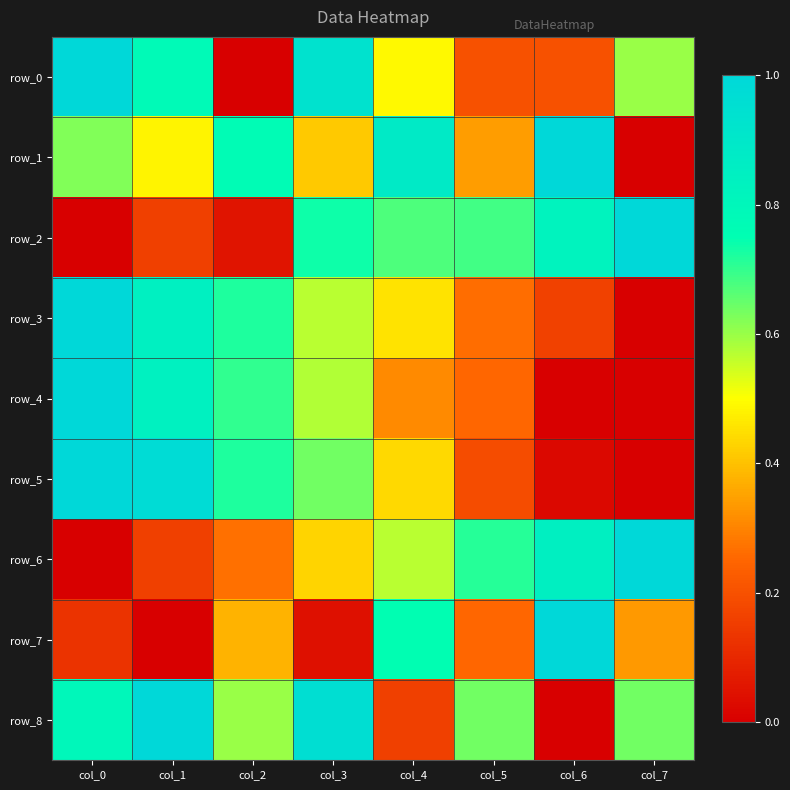

List the series in order of their peak value, lowest first.

row_0, row_1, row_2, row_3, row_4, row_5, row_6, row_7, row_8